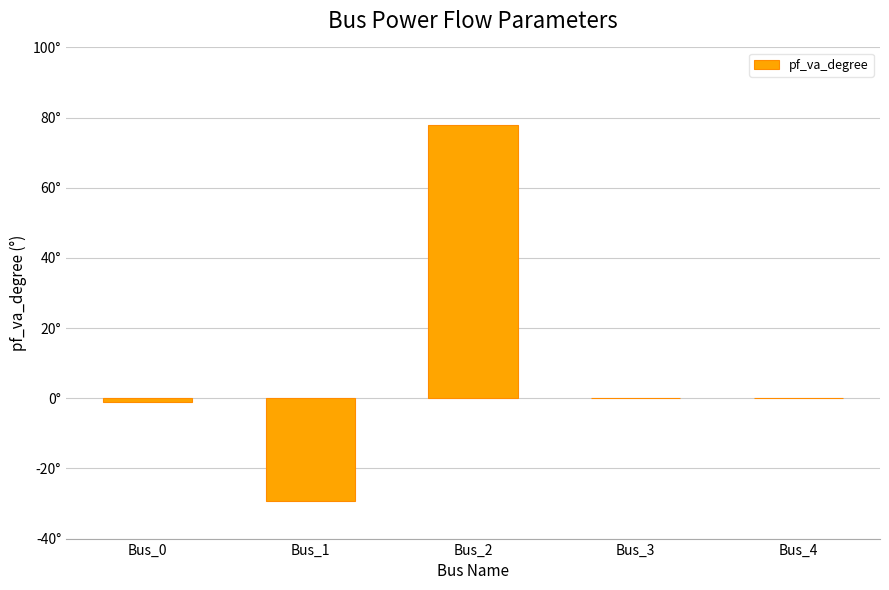

Are the bars horizontal?

No